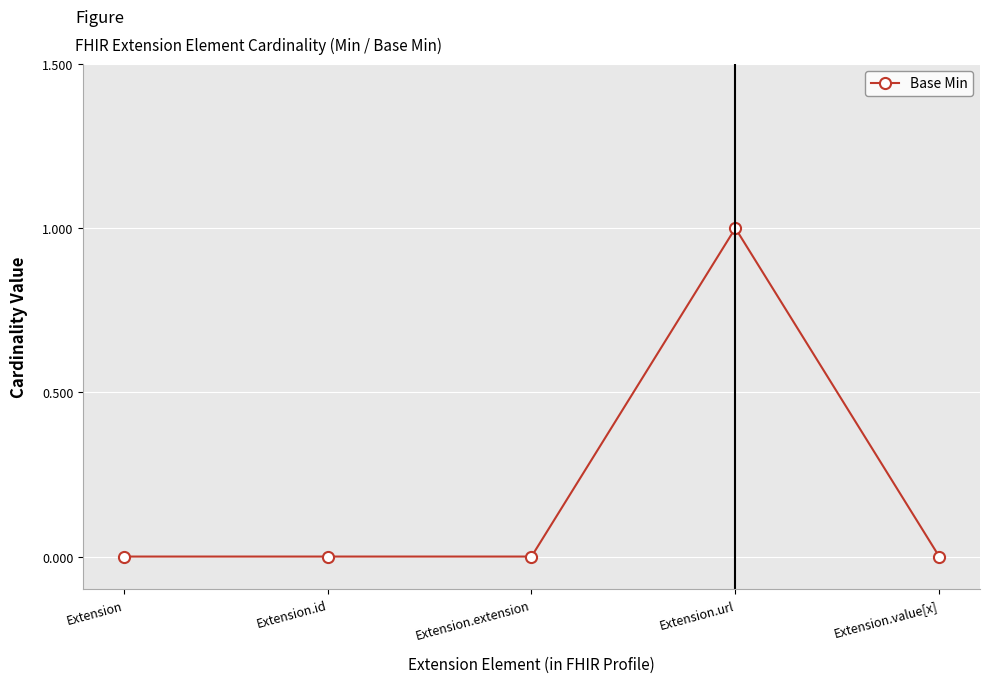

Which category has the highest value across all series?

Extension.url